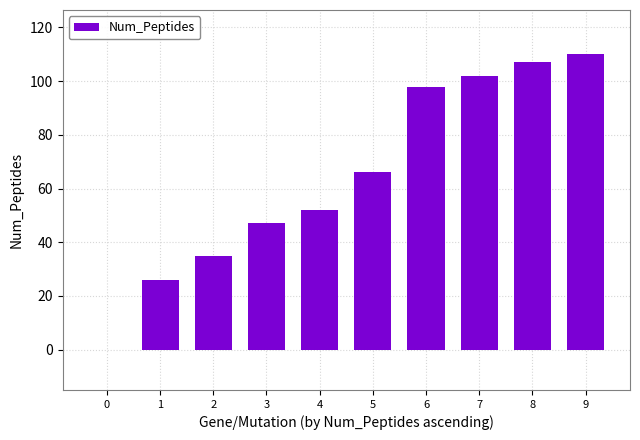

Is it true that the value at 5 is 66?

True